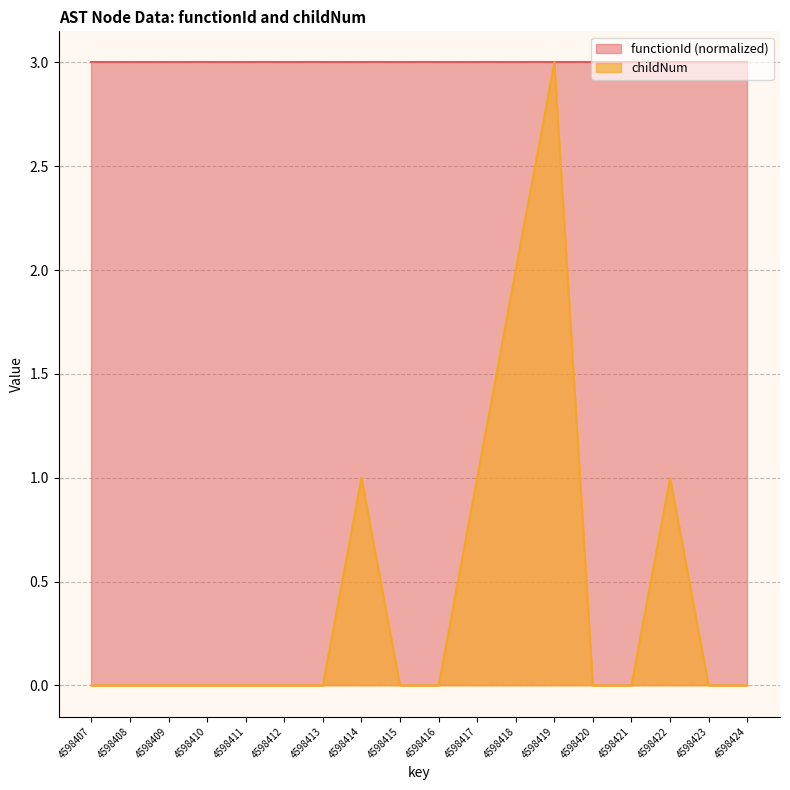

What is the total value across all series at 4598413?

3